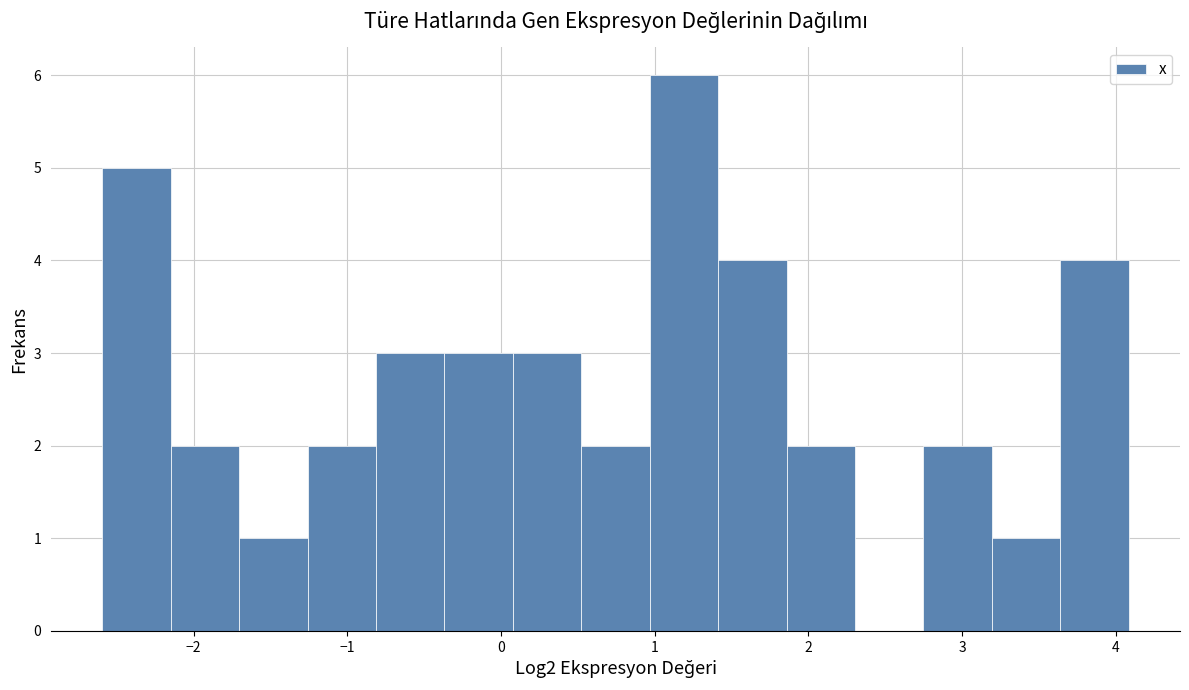

Reading left to right, list every bar in this chart as the range it spans on the x-axis followed by its height. Neither the bar edges nor the heights are printed on the chart, so give them approximately, as read against the axes.

-2.6 to -2.1: 5
-2.1 to -1.7: 2
-1.7 to -1.3: 1
-1.3 to -0.8: 2
-0.8 to -0.4: 3
-0.4 to 0.1: 3
0.1 to 0.5: 3
0.5 to 1.0: 2
1.0 to 1.4: 6
1.4 to 1.9: 4
1.9 to 2.3: 2
2.3 to 2.7: 0
2.7 to 3.2: 2
3.2 to 3.6: 1
3.6 to 4.1: 4